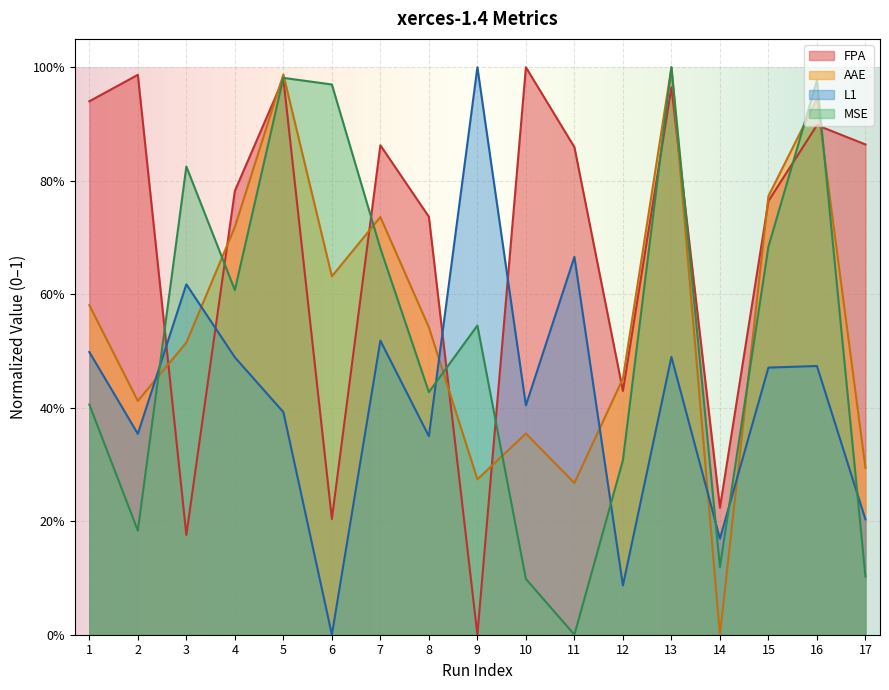

Is it true that L1 equals 0.5 at 6?

False